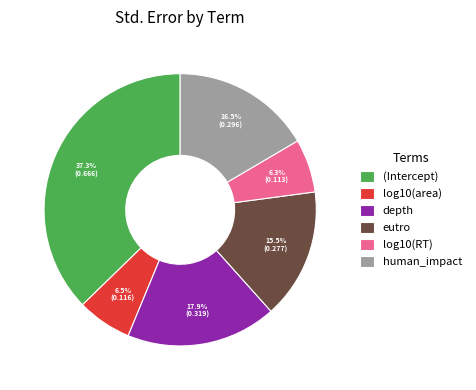

What percentage do log10(RT) and log10(area) together represent?

12.8%